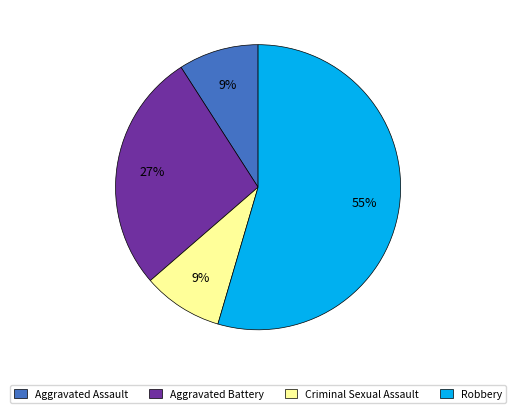

Is it true that Robbery is 55% of the pie?

True